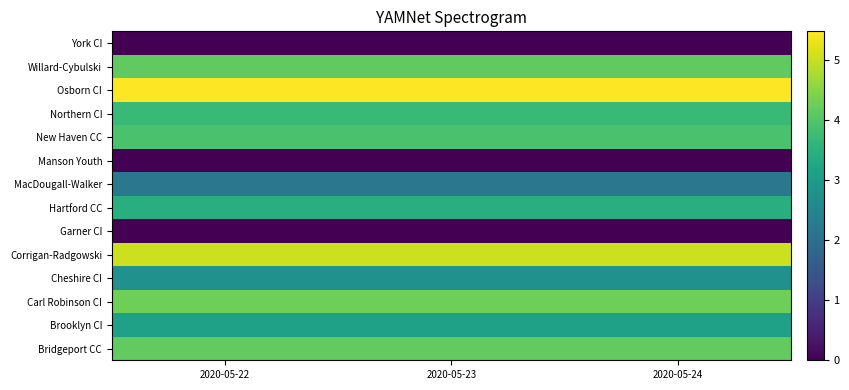

At how many categories does at least one series exceed 4?

3